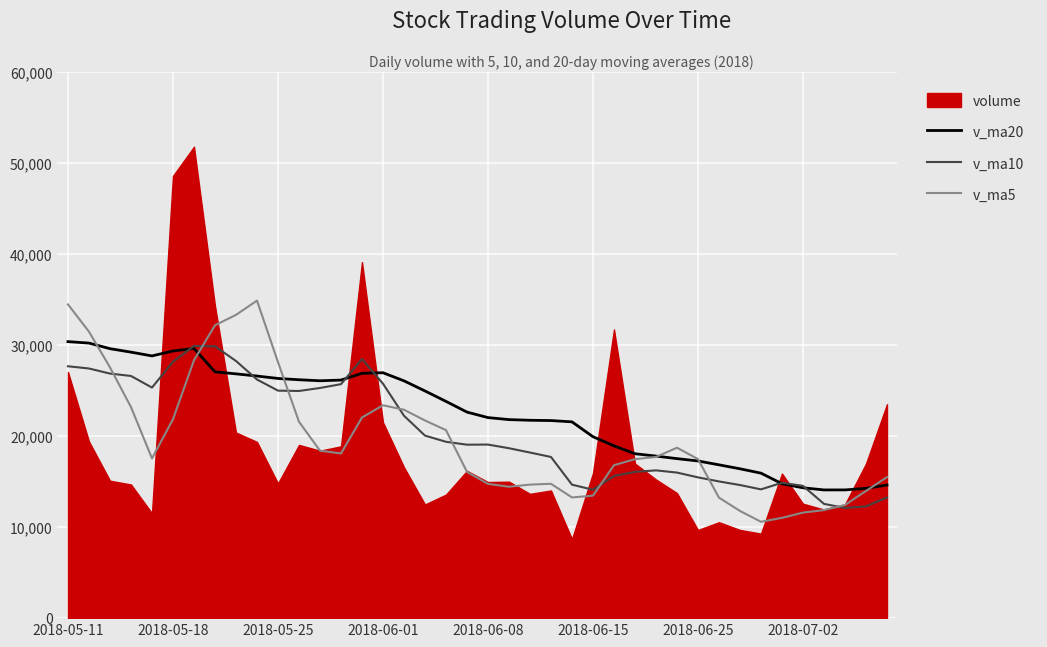

Which series has the largest range (max minus min)?

volume